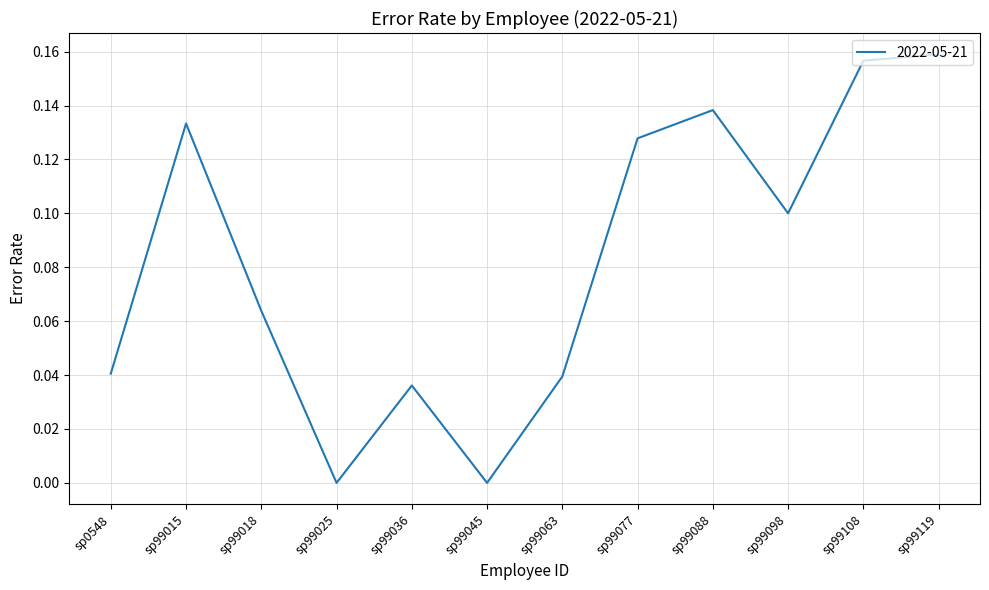

The chart shows a value of 0.1 at sp99063. True or false?

False